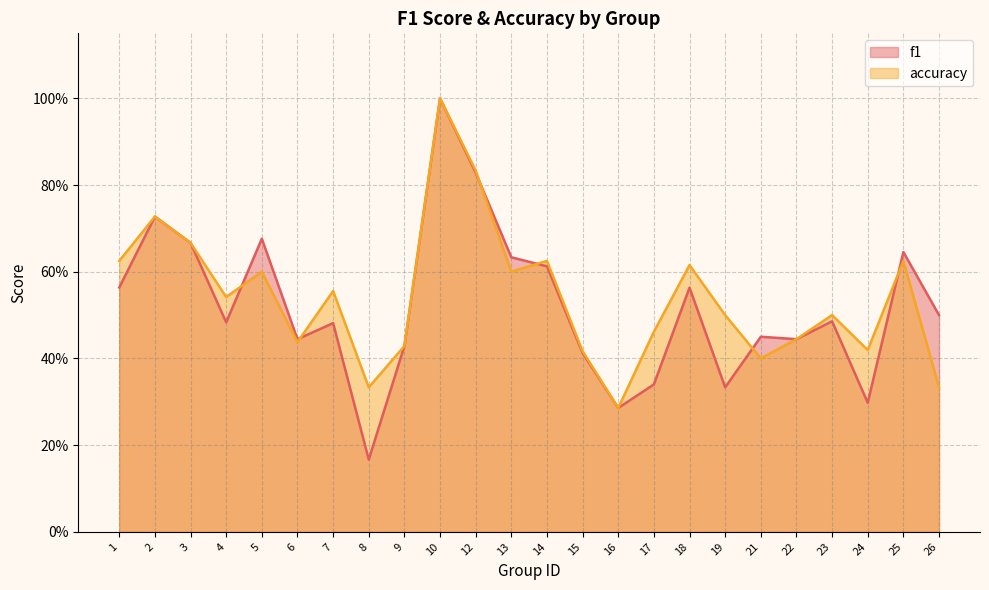

At which label is f1 closest to 0?

8